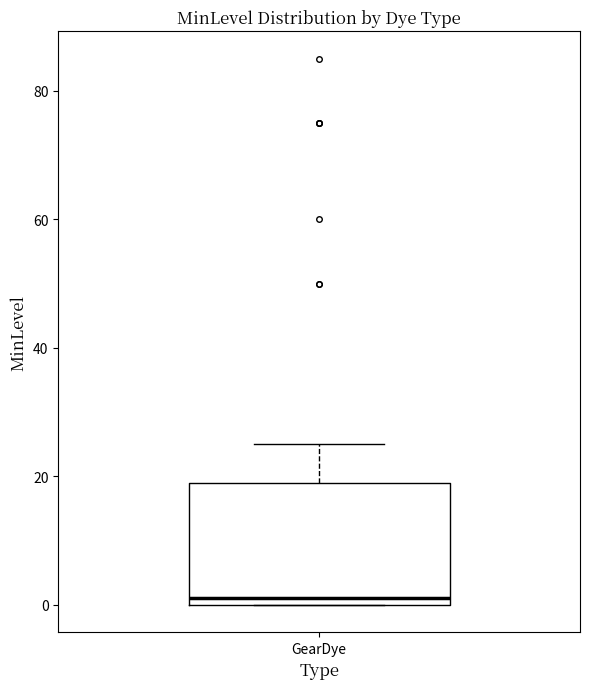

Transcribe this box plot: give where the median line is, the range the box spans, and where the two whiskers end, as read against the y-axis. The values are not printed on the chart, so give them approximately, as read against the axis.

median 2, box 0 to 20, whiskers 0 to 26